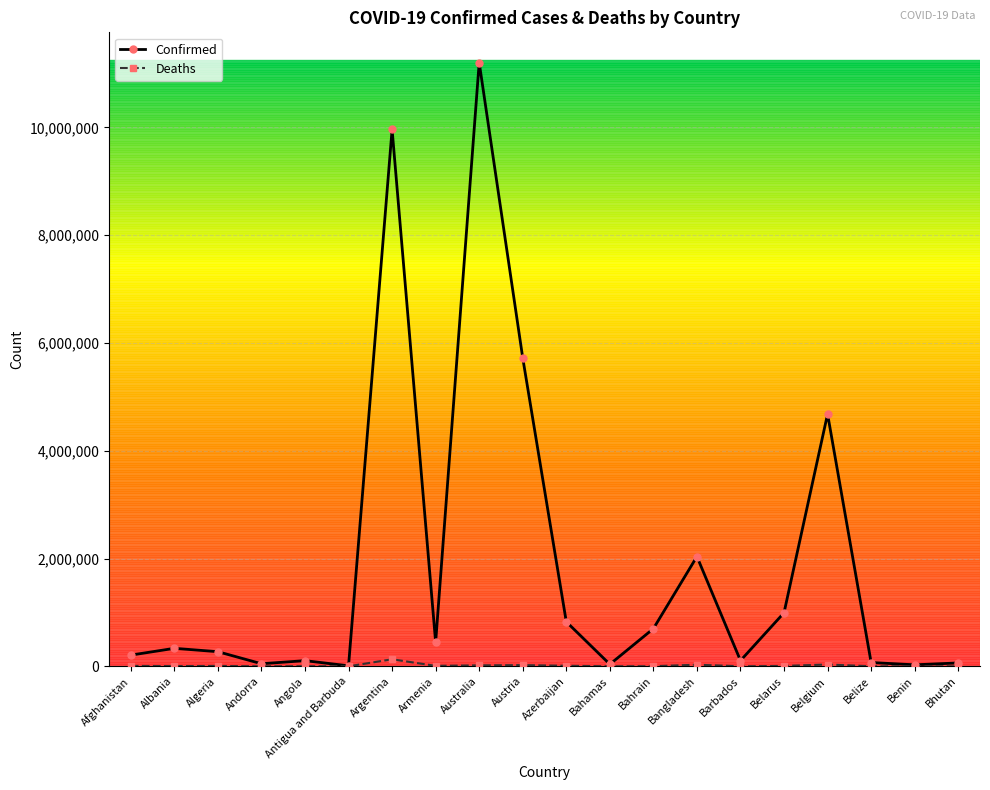

What value does the Confirmed series have at Belarus?

994037